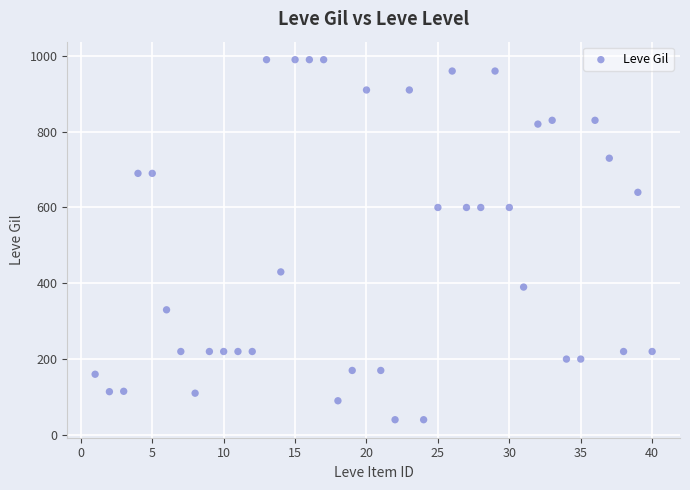

What is the range of Y values (max minus min)?

950